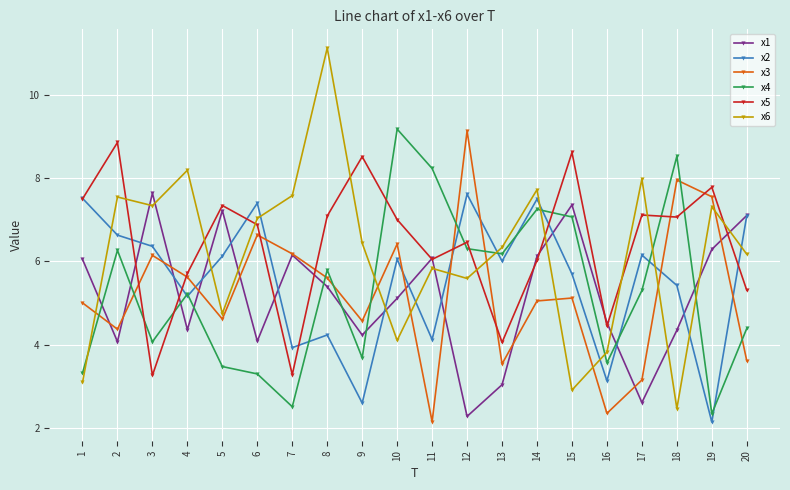

What is the difference between the highest and lowest values at 1?

4.4